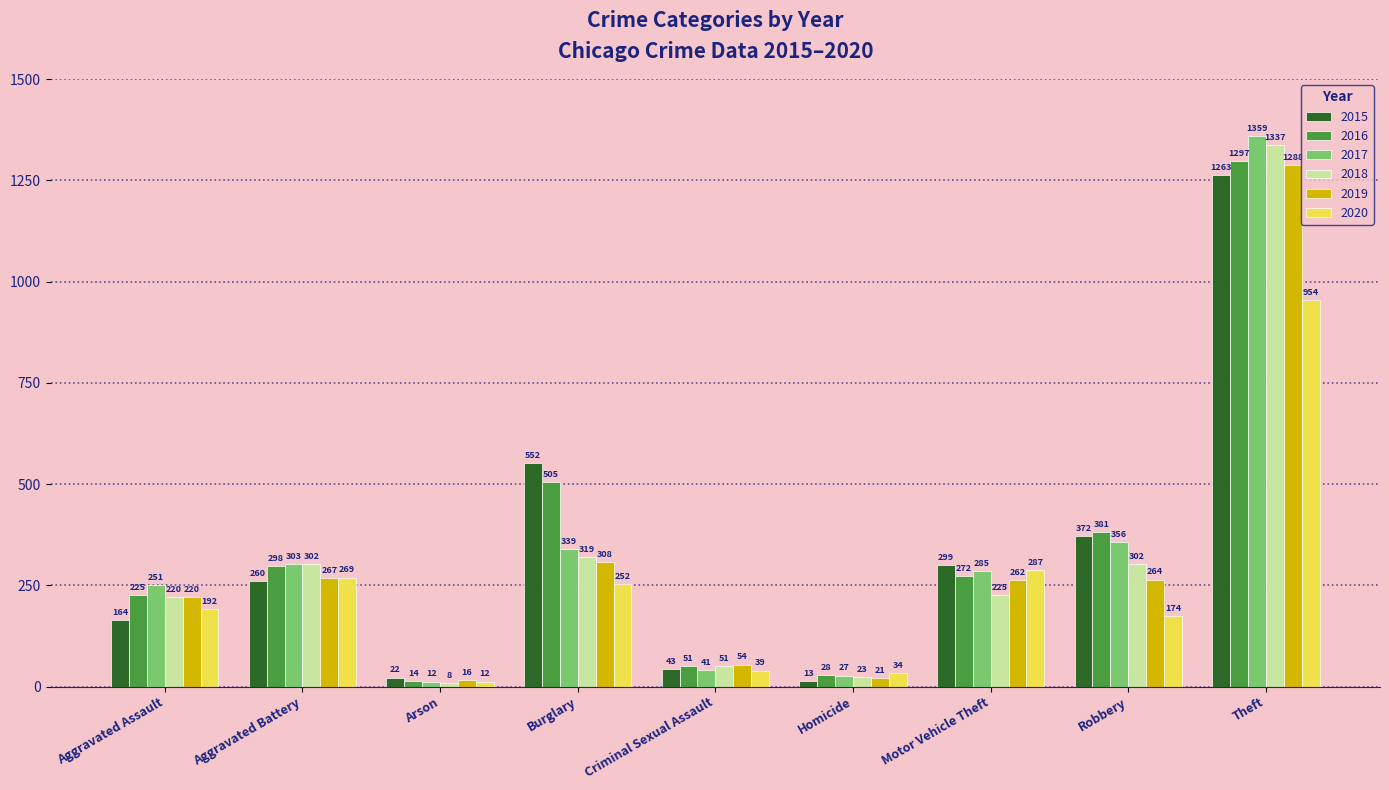

What is the highest value of the 2020 series?

954